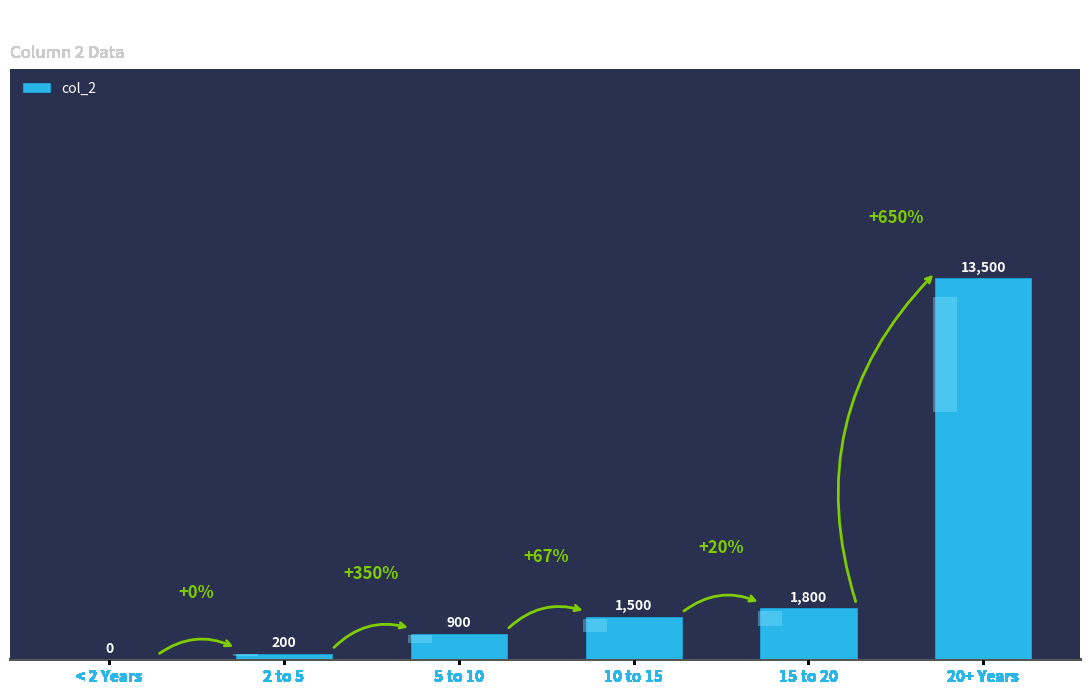

Rank the categories by value from lowest to highest.

< 2 Years, 2 to 5, 5 to 10, 10 to 15, 15 to 20, 20+ Years